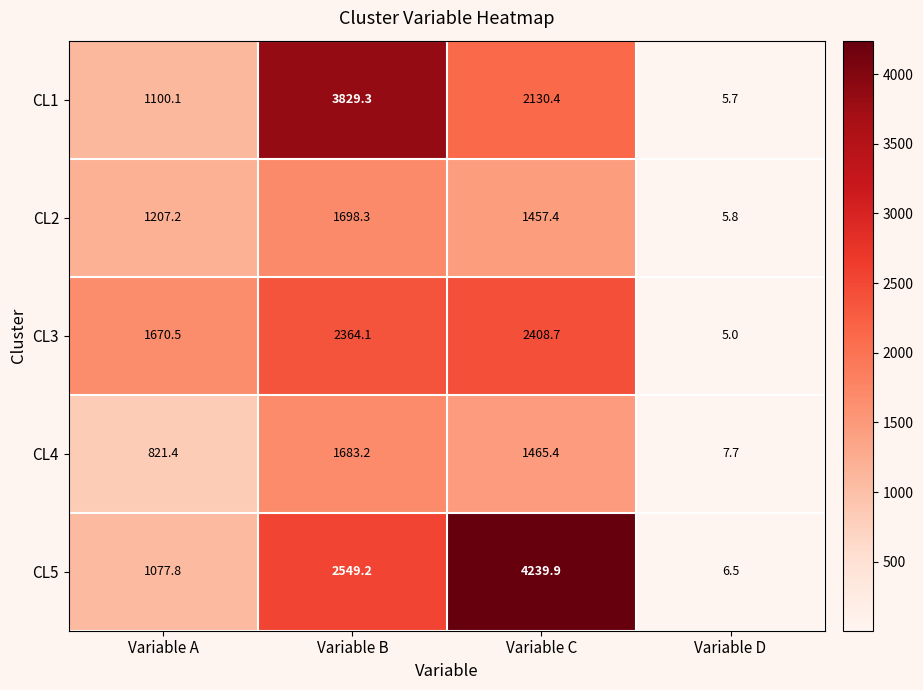

What is the smallest value displayed?

5.0